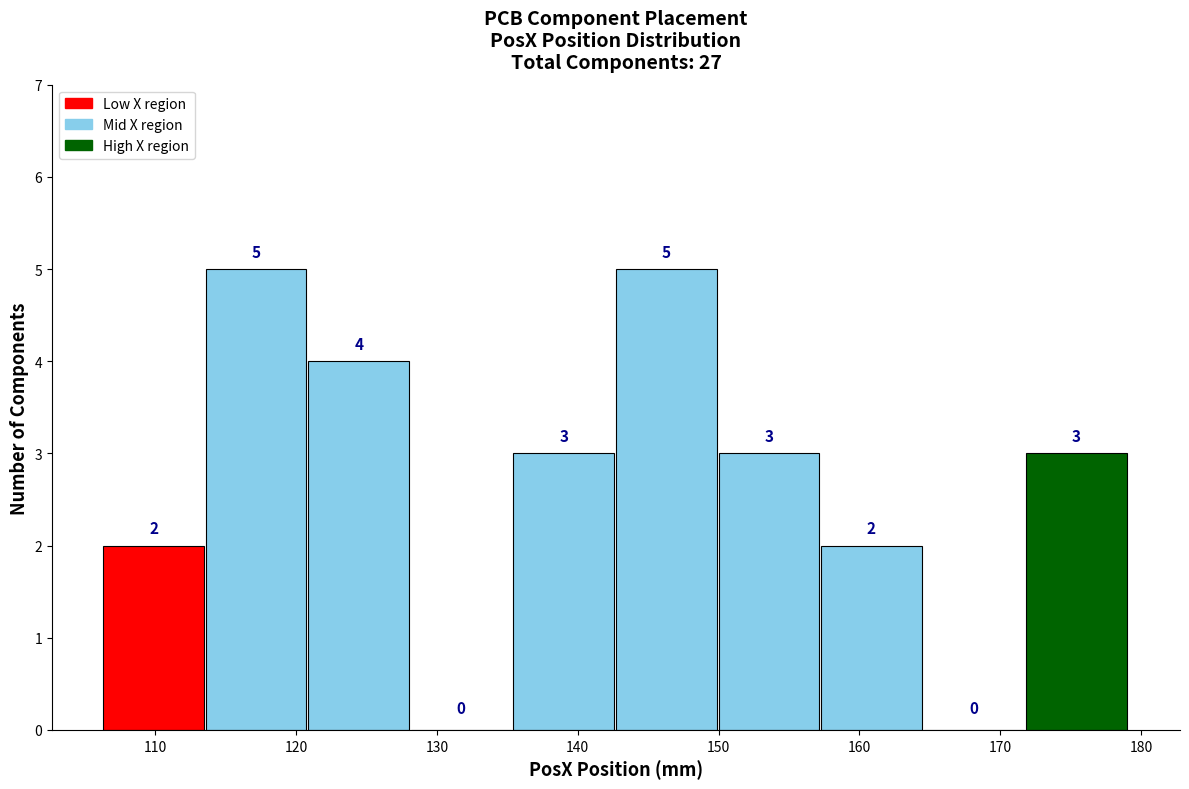

Reading left to right, list every bar in this chart as the range it spans on the x-axis followed by its height. The bar edges are not printed on the chart, so give them approximately, as read against the axis.

106 to 114: 2
114 to 121: 5
121 to 128: 4
128 to 135: 0
135 to 143: 3
143 to 150: 5
150 to 157: 3
157 to 165: 2
165 to 172: 0
172 to 179: 3